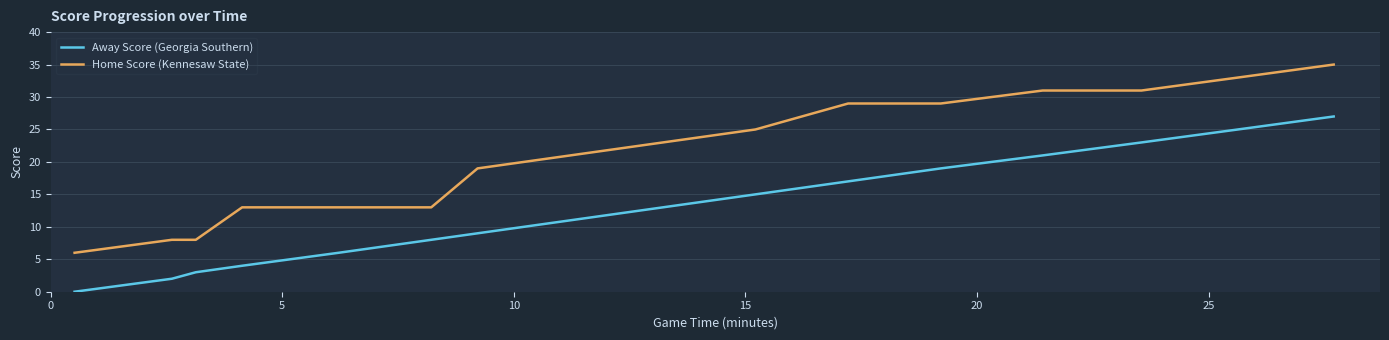

Which series has the largest range (max minus min)?

Home Score (Kennesaw State)